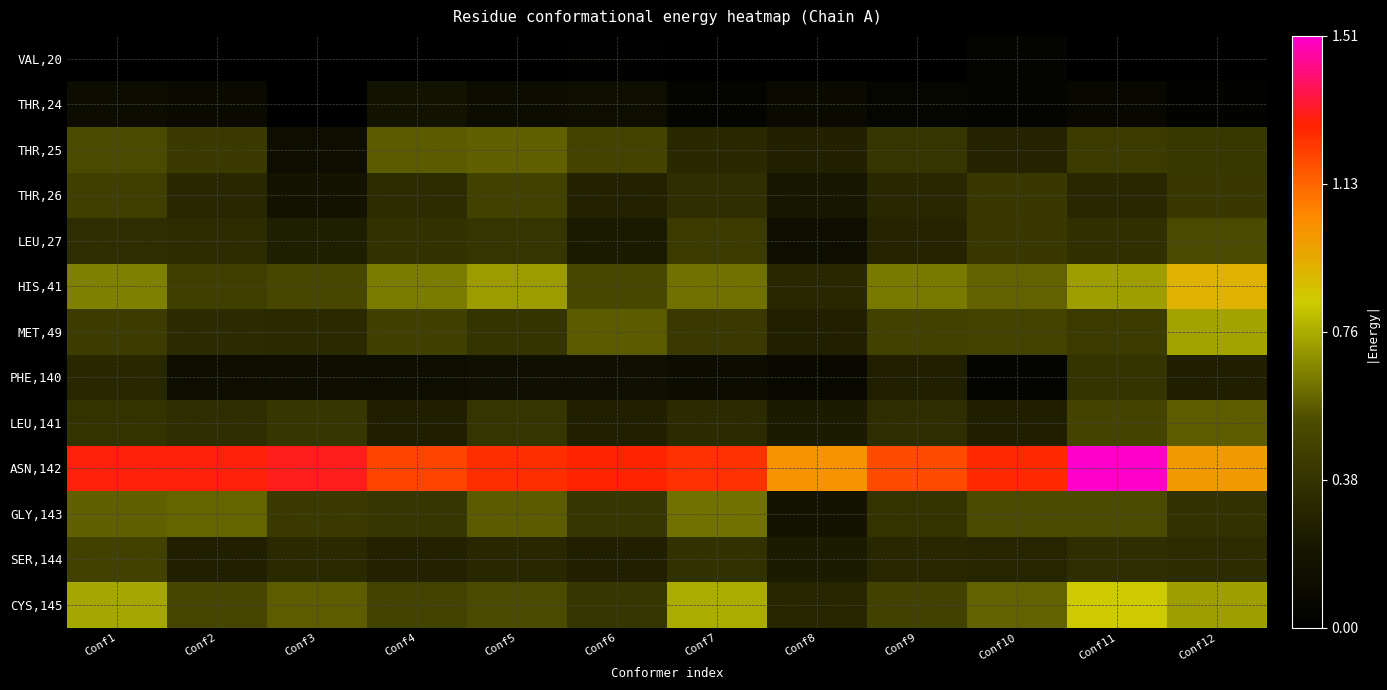

Reading left to right, extract all data points from this chart.

VAL,20: Conf1=0.0	Conf2=0.0	Conf3=0.0	Conf4=0.0	Conf5=0.0	Conf6=0.0	Conf7=0.0	Conf8=0.0	Conf9=0.0	Conf10=0.0	Conf11=0.0	Conf12=0.0
THR,24: Conf1=0.1	Conf2=0.1	Conf3=0.0	Conf4=0.2	Conf5=0.1	Conf6=0.1	Conf7=0.0	Conf8=0.1	Conf9=0.1	Conf10=0.0	Conf11=0.1	Conf12=0.0
THR,25: Conf1=0.5	Conf2=0.4	Conf3=0.1	Conf4=0.6	Conf5=0.6	Conf6=0.5	Conf7=0.3	Conf8=0.3	Conf9=0.4	Conf10=0.3	Conf11=0.4	Conf12=0.4
THR,26: Conf1=0.5	Conf2=0.3	Conf3=0.2	Conf4=0.3	Conf5=0.5	Conf6=0.3	Conf7=0.4	Conf8=0.2	Conf9=0.3	Conf10=0.4	Conf11=0.3	Conf12=0.4
LEU,27: Conf1=0.3	Conf2=0.3	Conf3=0.3	Conf4=0.4	Conf5=0.4	Conf6=0.2	Conf7=0.4	Conf8=0.1	Conf9=0.3	Conf10=0.4	Conf11=0.4	Conf12=0.5
HIS,41: Conf1=0.7	Conf2=0.5	Conf3=0.5	Conf4=0.6	Conf5=0.7	Conf6=0.5	Conf7=0.6	Conf8=0.3	Conf9=0.6	Conf10=0.6	Conf11=0.7	Conf12=0.9
MET,49: Conf1=0.4	Conf2=0.3	Conf3=0.3	Conf4=0.5	Conf5=0.4	Conf6=0.6	Conf7=0.4	Conf8=0.3	Conf9=0.5	Conf10=0.5	Conf11=0.4	Conf12=0.7
PHE,140: Conf1=0.3	Conf2=0.1	Conf3=0.1	Conf4=0.1	Conf5=0.1	Conf6=0.2	Conf7=0.1	Conf8=0.1	Conf9=0.3	Conf10=0.0	Conf11=0.4	Conf12=0.3
LEU,141: Conf1=0.4	Conf2=0.3	Conf3=0.4	Conf4=0.3	Conf5=0.4	Conf6=0.3	Conf7=0.3	Conf8=0.2	Conf9=0.3	Conf10=0.3	Conf11=0.5	Conf12=0.6
ASN,142: Conf1=1.3	Conf2=1.3	Conf3=1.3	Conf4=1.2	Conf5=1.3	Conf6=1.3	Conf7=1.2	Conf8=1.0	Conf9=1.2	Conf10=1.3	Conf11=1.5	Conf12=1.0
GLY,143: Conf1=0.6	Conf2=0.6	Conf3=0.4	Conf4=0.4	Conf5=0.6	Conf6=0.4	Conf7=0.6	Conf8=0.2	Conf9=0.4	Conf10=0.5	Conf11=0.5	Conf12=0.4
SER,144: Conf1=0.5	Conf2=0.3	Conf3=0.3	Conf4=0.3	Conf5=0.3	Conf6=0.3	Conf7=0.4	Conf8=0.2	Conf9=0.3	Conf10=0.3	Conf11=0.4	Conf12=0.3
CYS,145: Conf1=0.7	Conf2=0.5	Conf3=0.6	Conf4=0.5	Conf5=0.5	Conf6=0.4	Conf7=0.8	Conf8=0.3	Conf9=0.5	Conf10=0.6	Conf11=0.8	Conf12=0.7